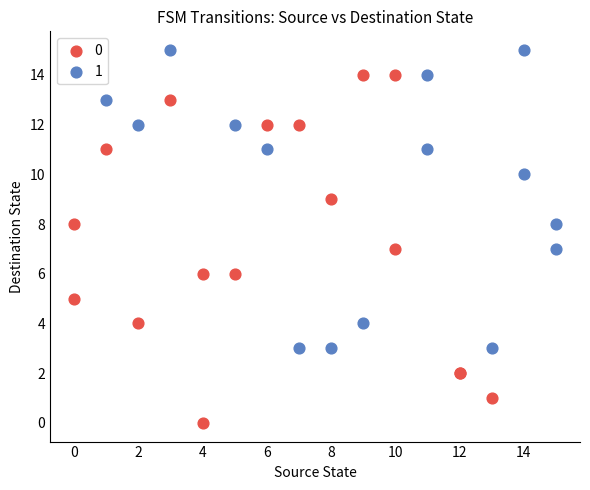

Which series reaches the maximum Y coordinate?

1